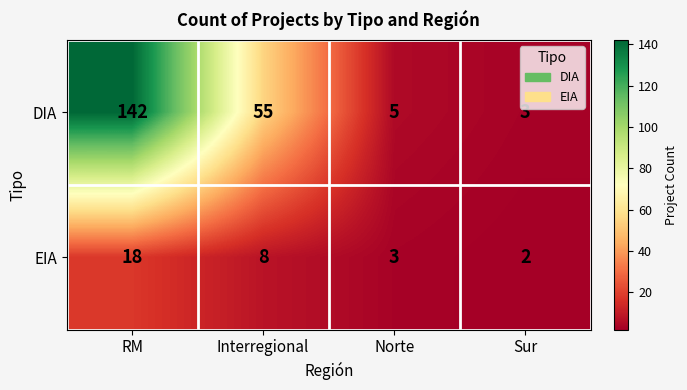

How many distinct data groups are displayed?

2